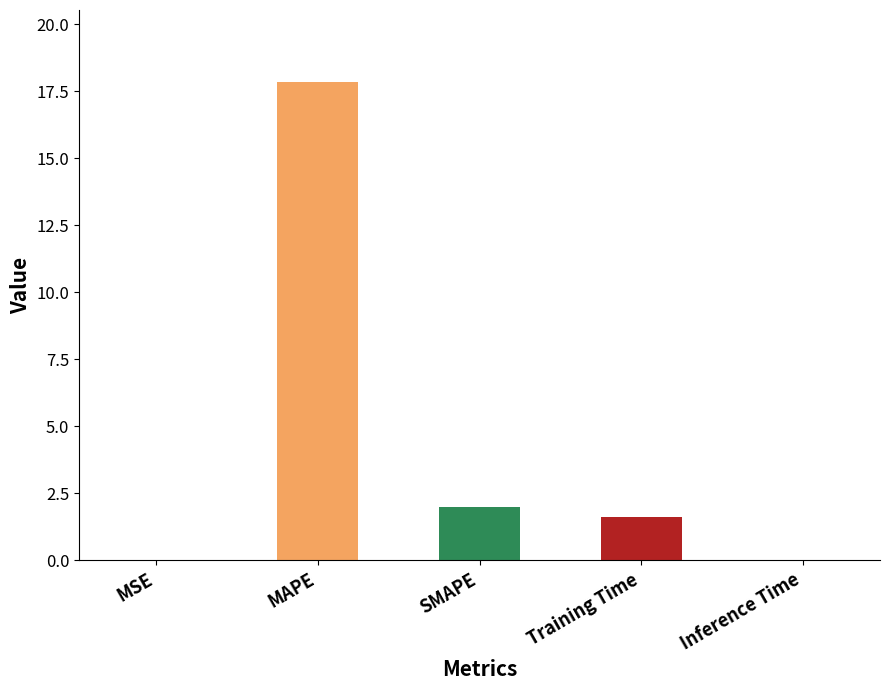

What is the change in value from MAPE to SMAPE?

-15.9